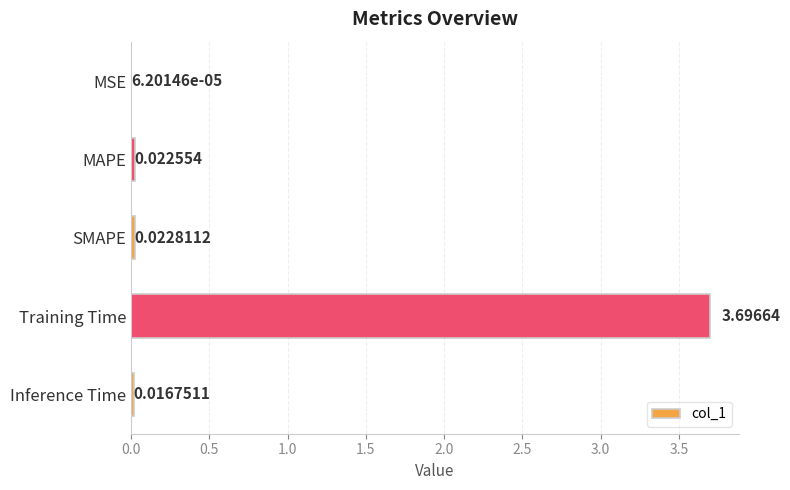

Are the bars horizontal?

Yes